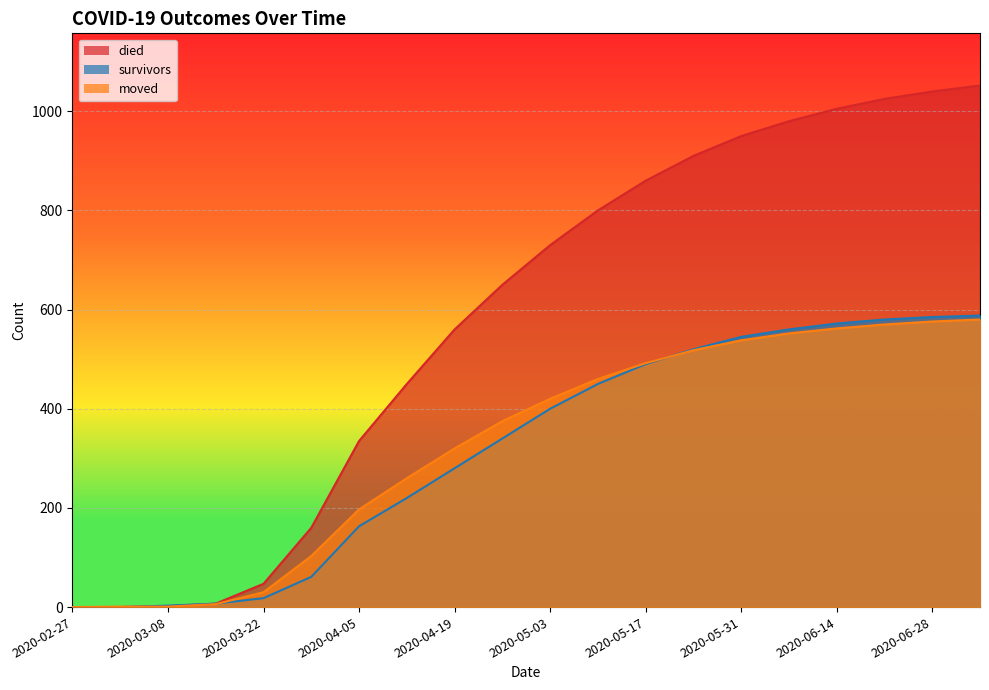

Between which two adjacent categories do survivors and moved first intersect?

2020-03-01 and 2020-03-08